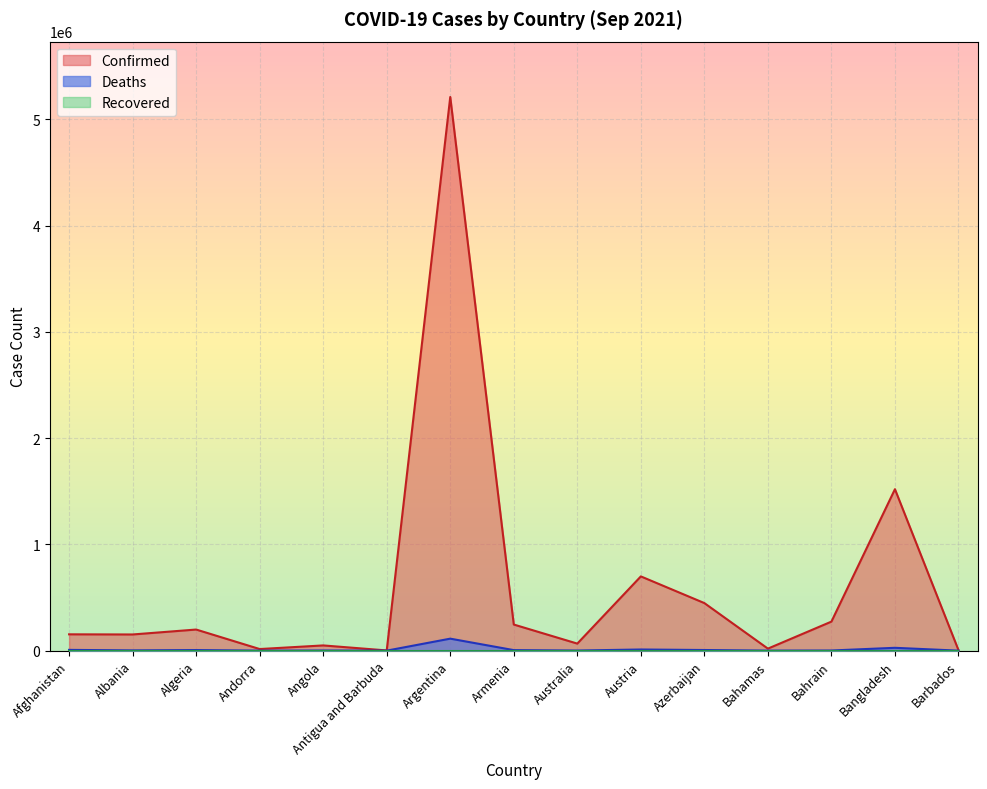

How many interior local peaks does the Confirmed series have?

5